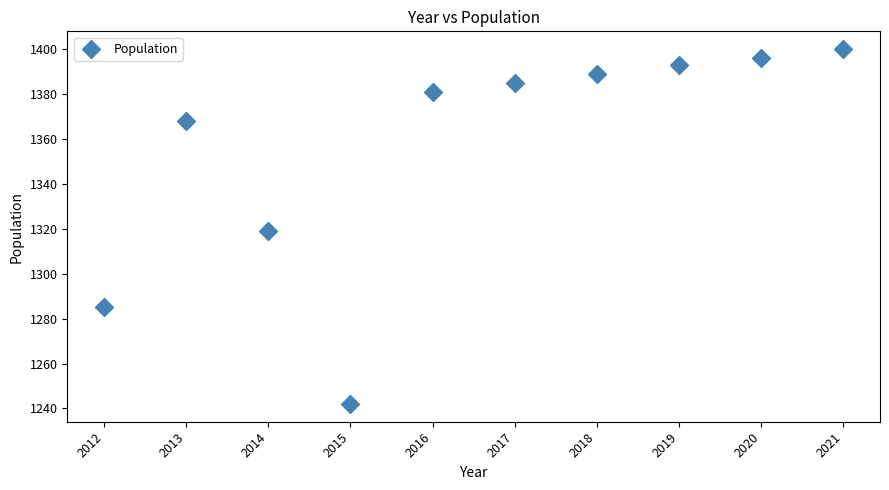

What is the range of X values (max minus min)?

9